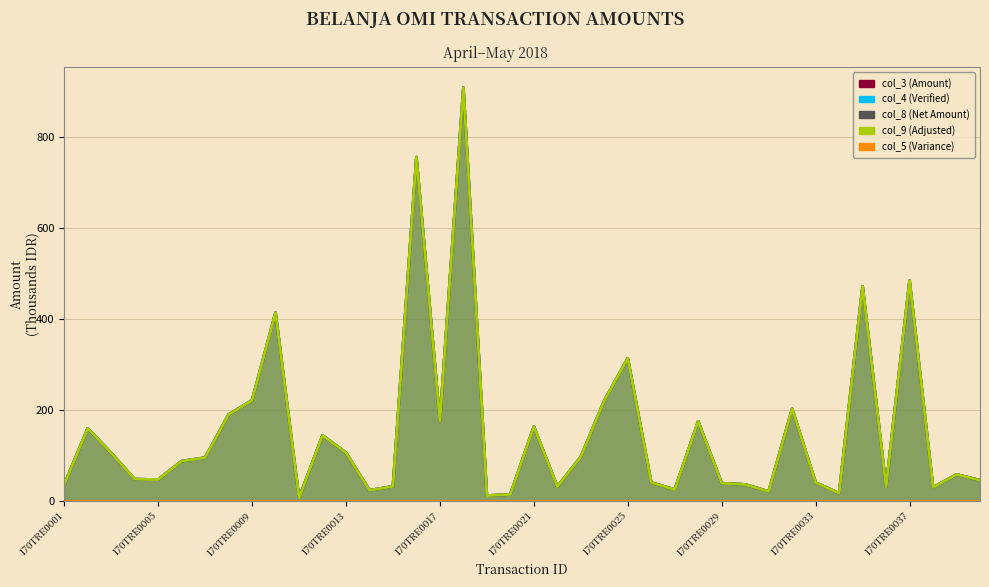

True or false: col_9 and col_4 cross at least once.

False